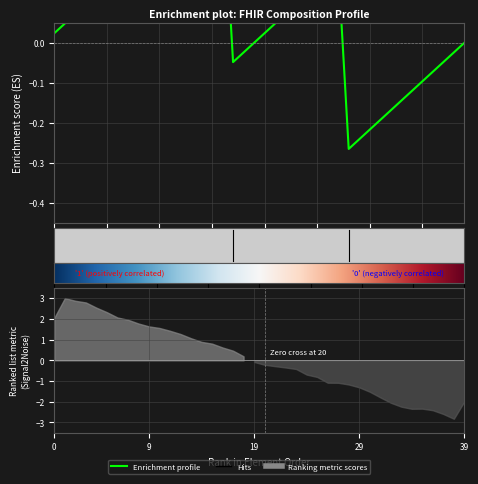

The chart shows a value of -1 at 0. True or false?

False